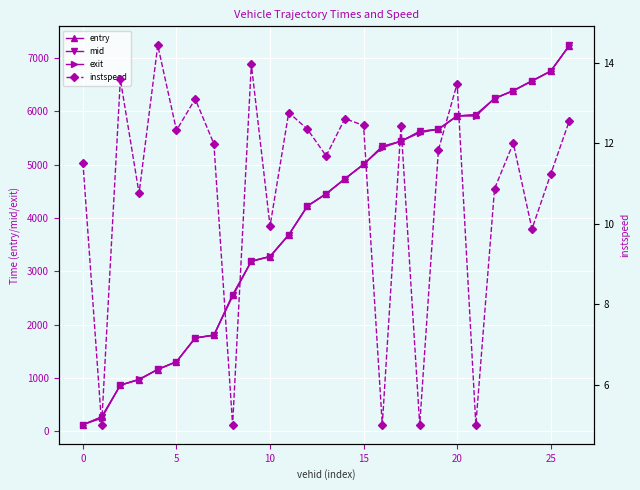

What is the maximum value for mid?

7235.3